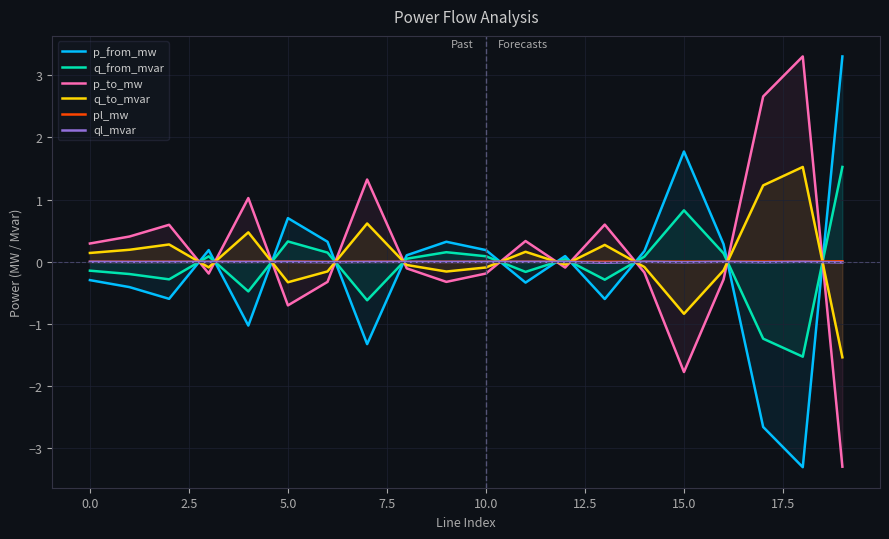

The value of q_to_mvar at 14 is -0.1. True or false?

False